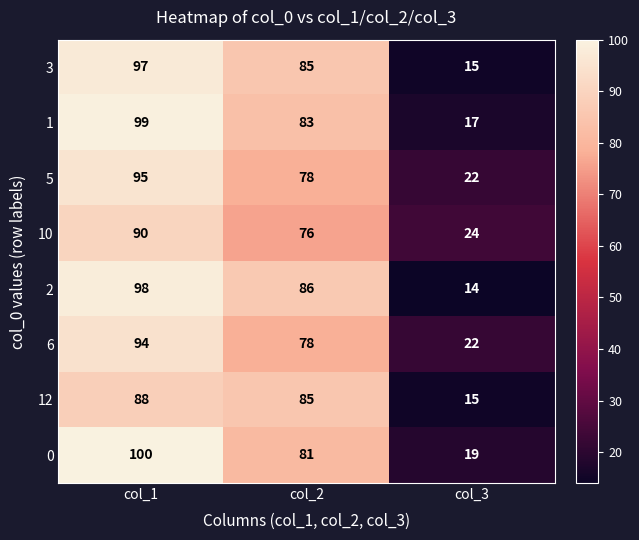

Which category has the highest value across all series?

col_1